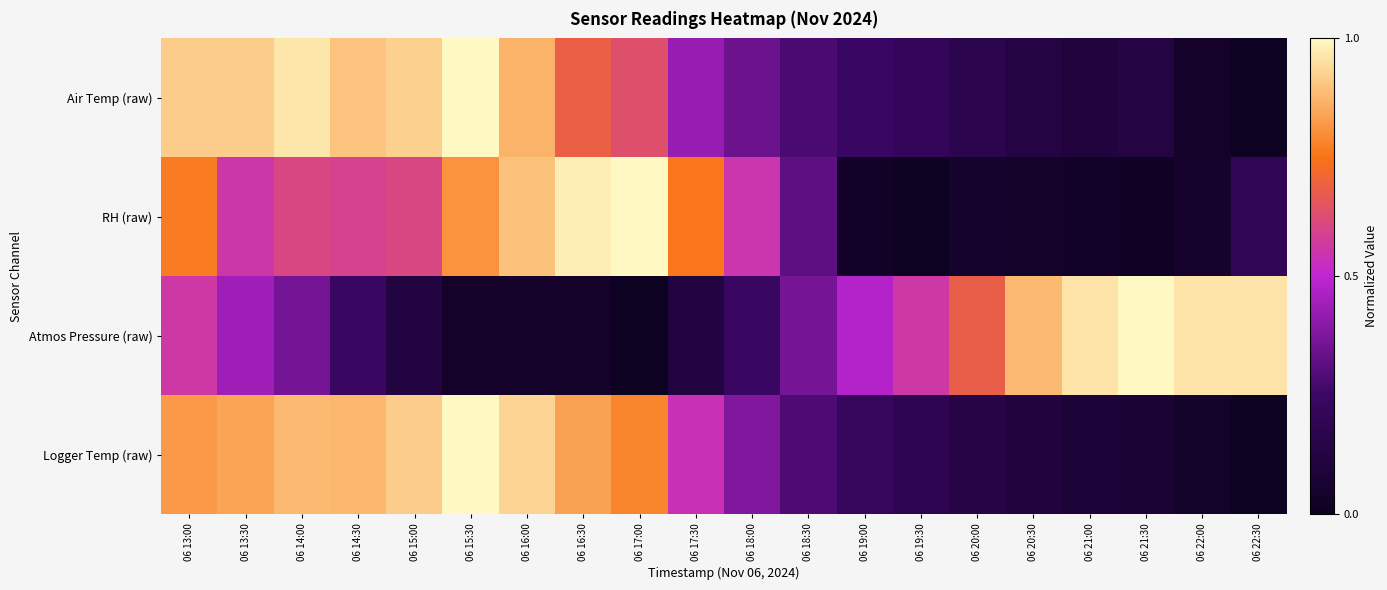

At how many categories does at least one series exceed 0?

20